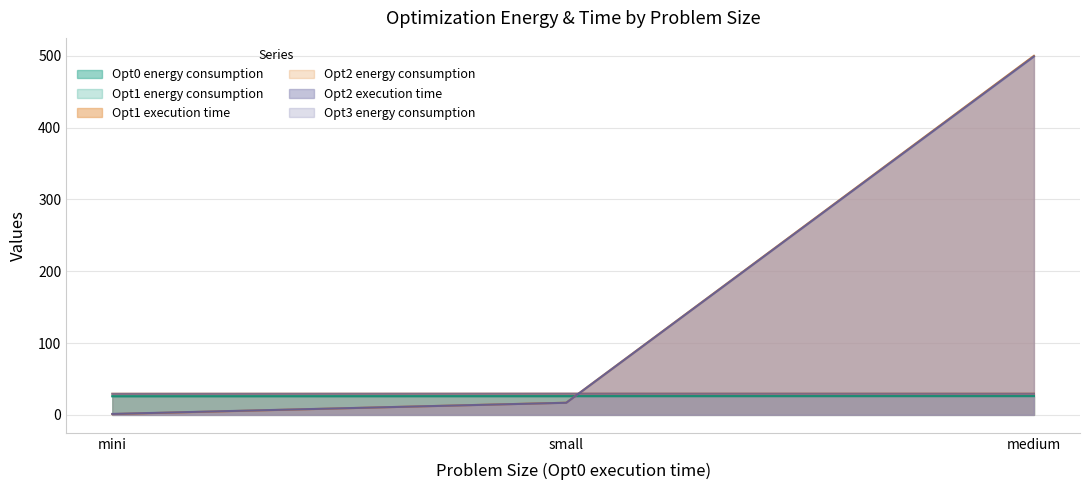

Reading right to left, what are all the values shown in this chart?

Opt0 energy consumption: 26.2	26.2	25.9
Opt1 energy consumption: 26.1	25.9	26.0
Opt1 execution time: 500.0	16.9	1.1
Opt2 energy consumption: 29.5	29.5	29.4
Opt2 execution time: 499.1	16.8	1.3
Opt3 energy consumption: 29.4	29.5	29.3